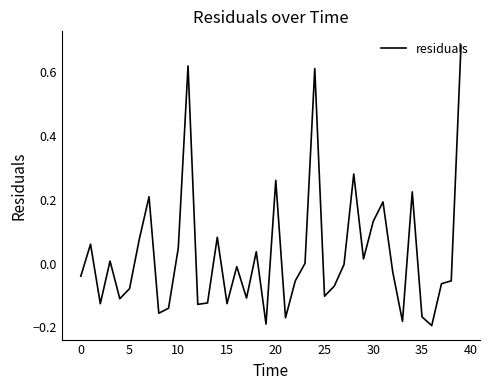

What is the difference between the maximum and minimum values?

0.9